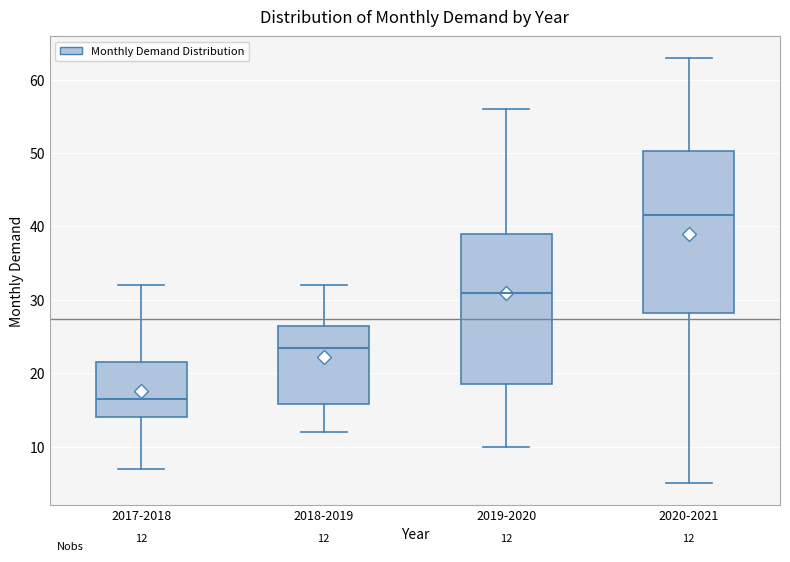

Which box's median line is the lowest?

2017-2018